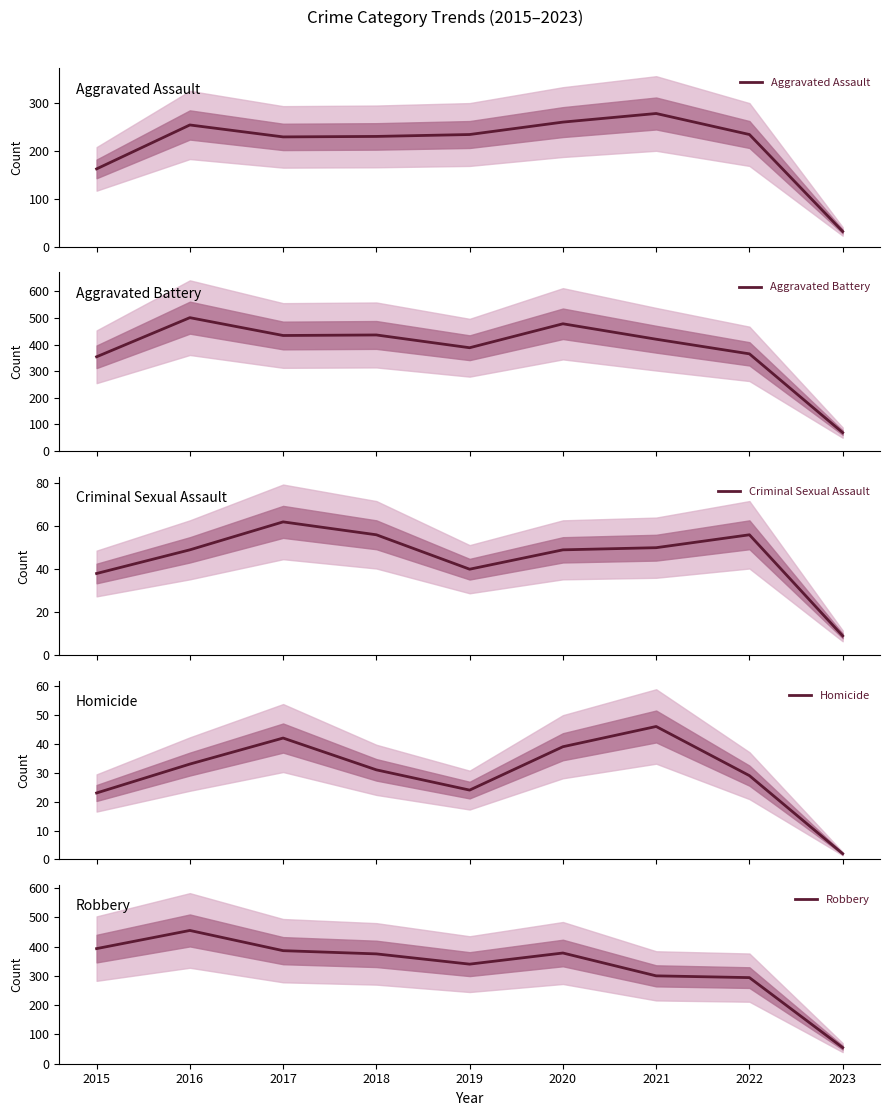

True or false: Criminal Sexual Assault has more than 0 points higher than both neighbors.

True